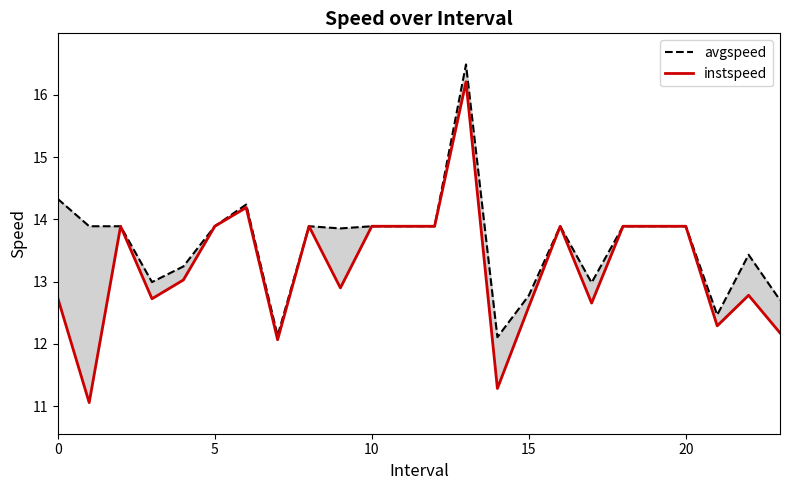

Reading left to right, transcribe all the data shown in this chart.

avgspeed: 14.3	13.9	13.9	13.0	13.2	13.9	14.2	12.1	13.9	13.9	13.9	13.9	13.9	16.5	12.1	12.8	13.9	13.0	13.9	13.9	13.9	12.5	13.4	12.7
instspeed: 12.7	11.1	13.9	12.7	13.0	13.9	14.2	12.1	13.9	12.9	13.9	13.9	13.9	16.2	11.3	12.6	13.9	12.7	13.9	13.9	13.9	12.3	12.8	12.2